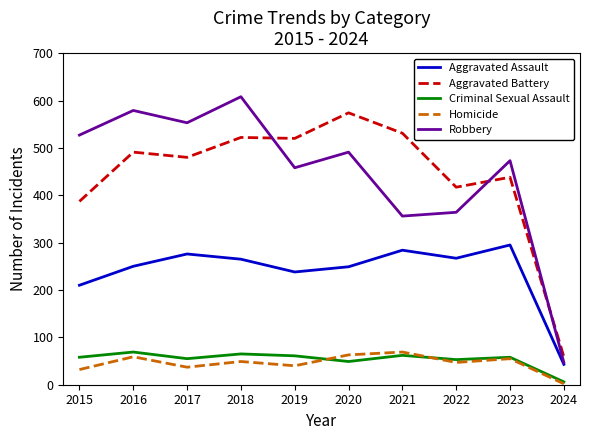

At which category does the chart reach its peak across all series?

2018